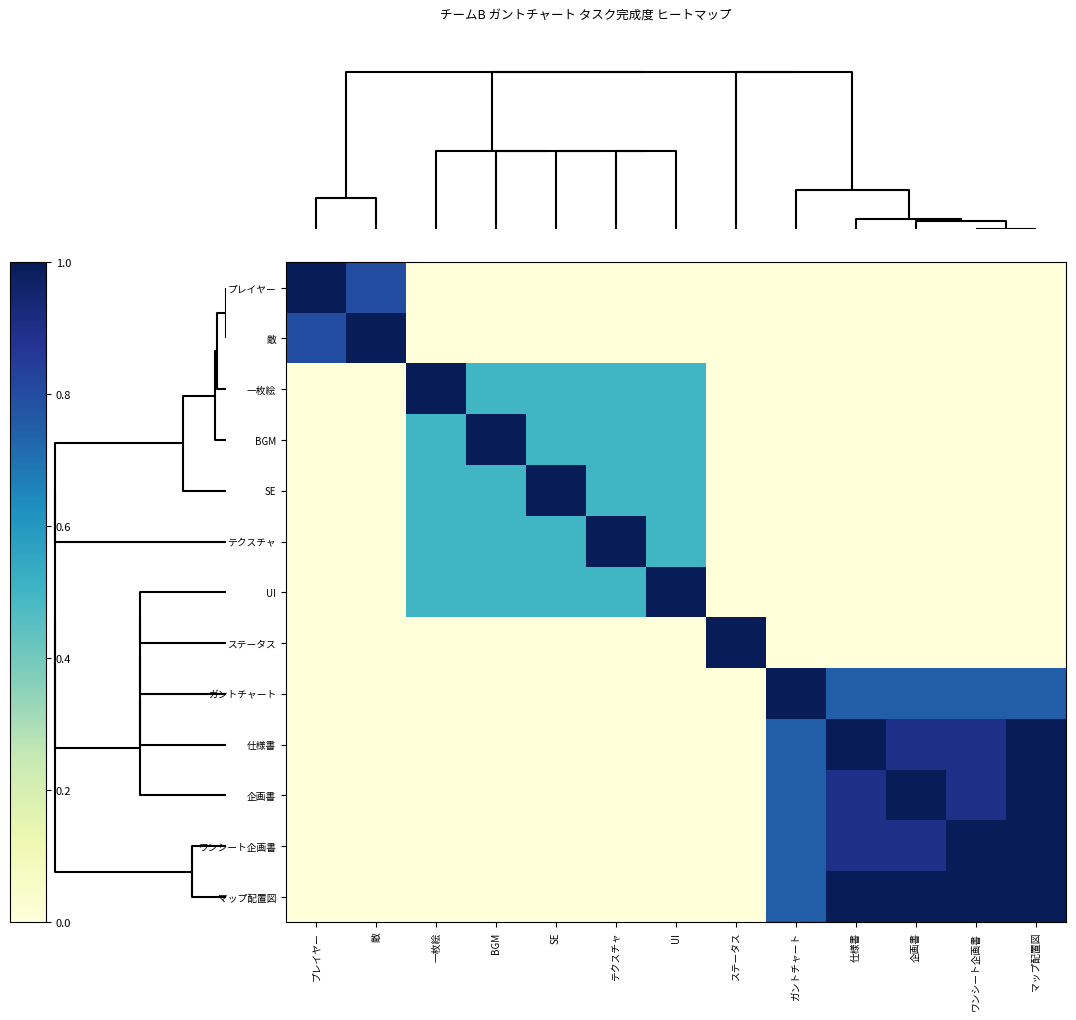

How many distinct data groups are displayed?

13